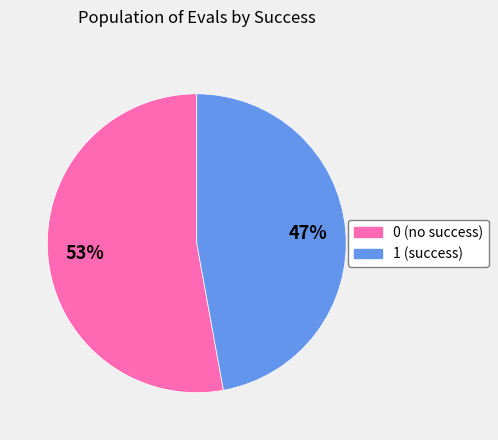

What is the ratio of the value at 1 to the value at 0?

0.9